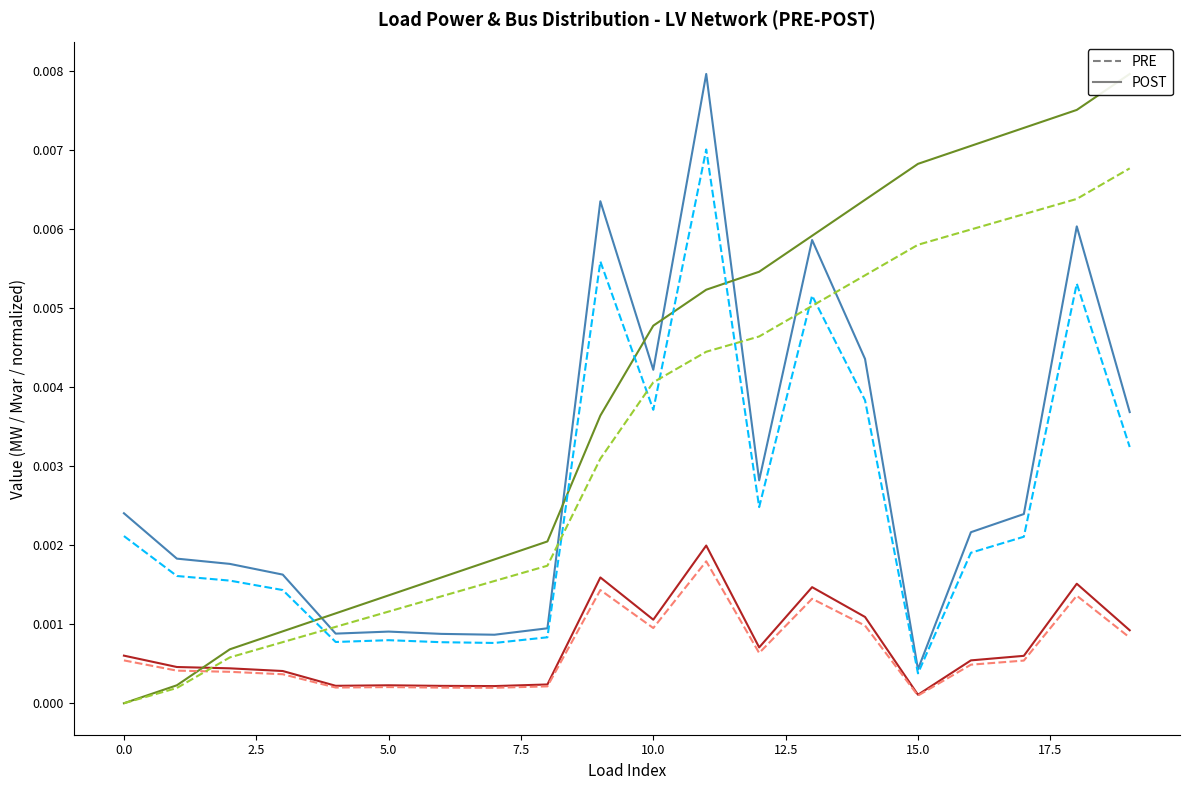

How many data points does each series have?

20